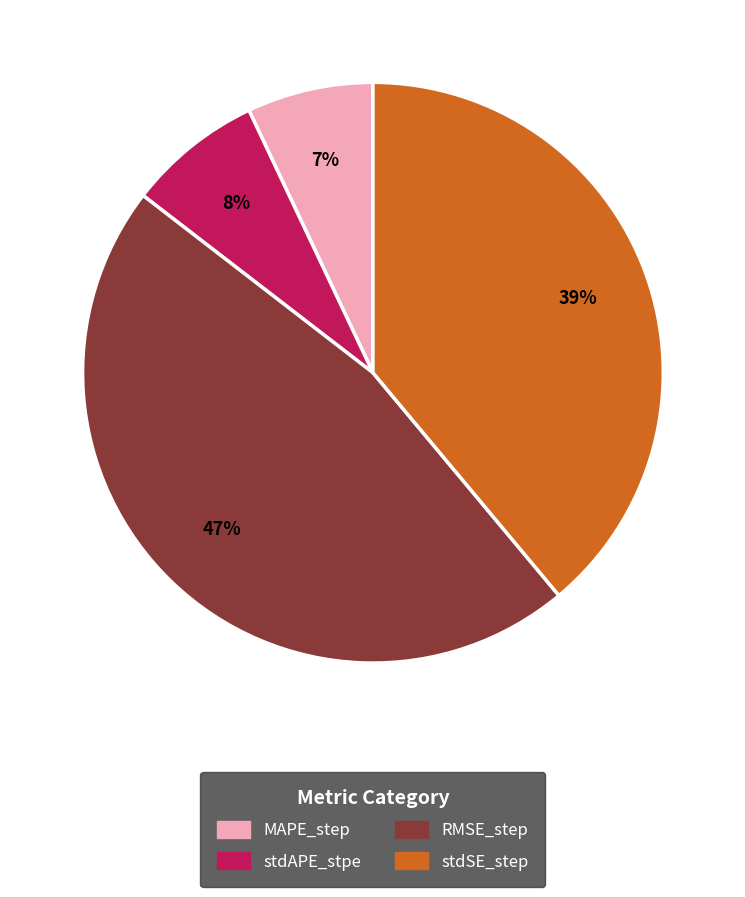

Is it true that MAPE_step is 1% of the pie?

False